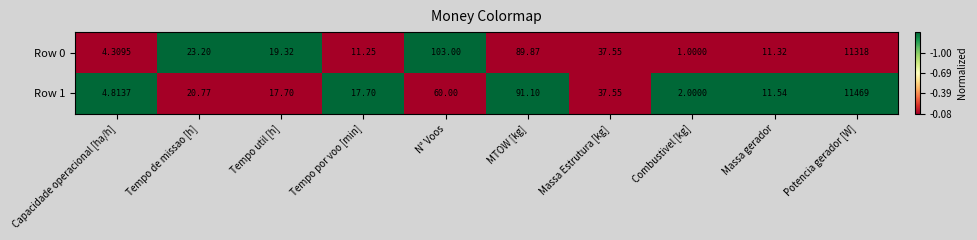

Is the value of Row 0 at Potencia gerador [W] greater than the value of Row 1 at Tempo por voo [min]?

Yes